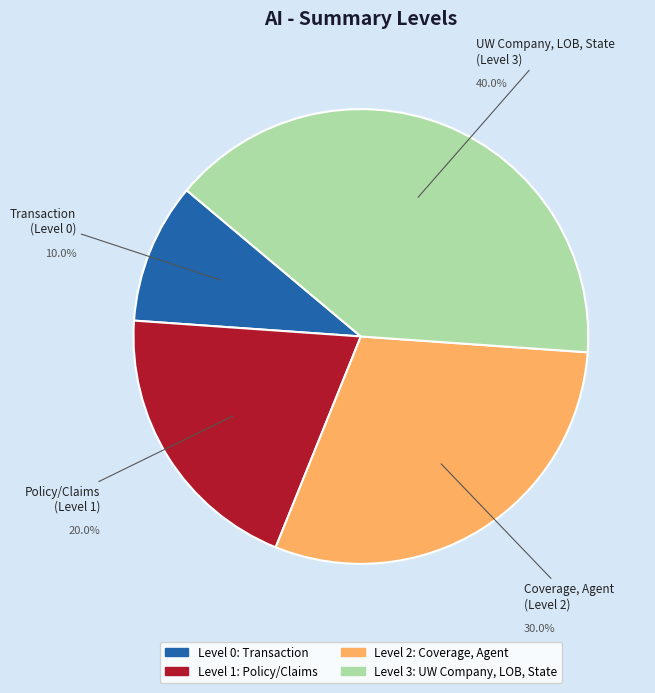

How many segments does this pie chart have?

4